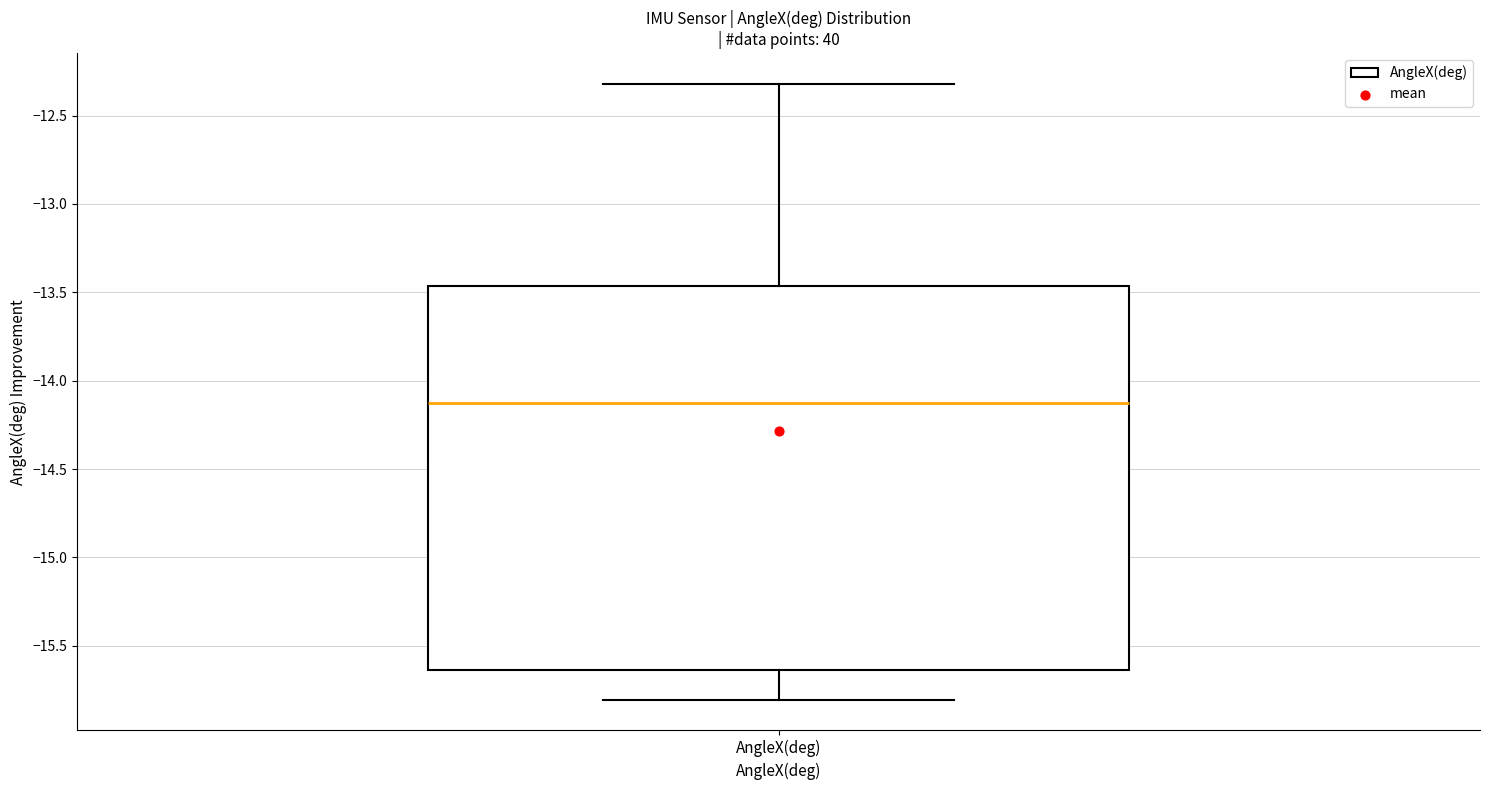

Read this box plot against the y-axis: the position of the median line, the range covered by the box, and the ends of both whiskers. The values are not printed on the chart, so give them approximately, as read against the axis.

median -14.15, box -15.65 to -13.45, whiskers -15.80 to -12.30